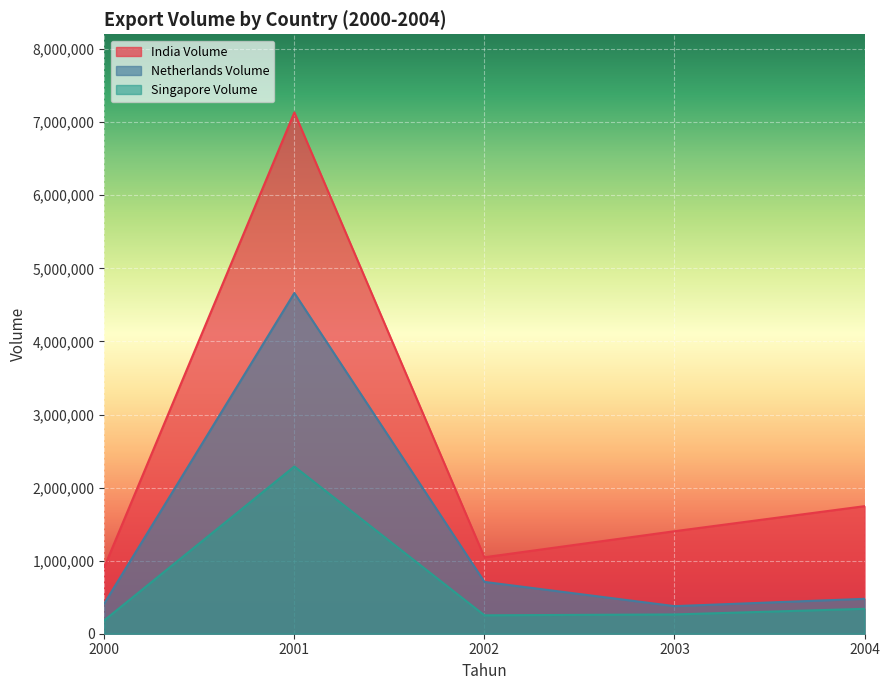

What are all the series names shown in the legend?

India Volume, Netherlands Volume, Singapore Volume